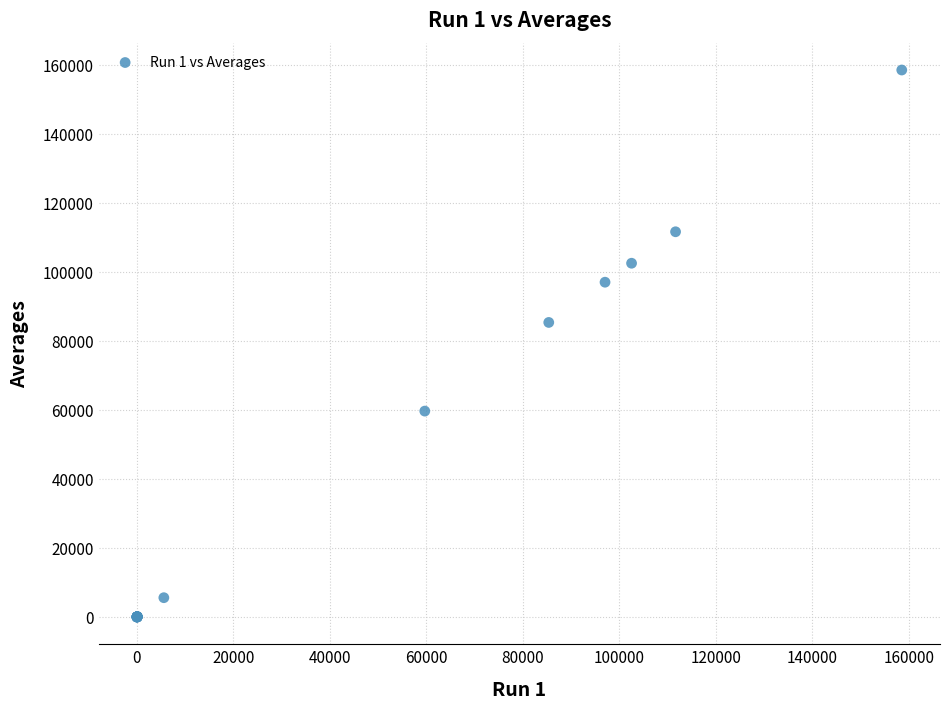

What Y value in the scatter plot is closest to 79257?

85348.4